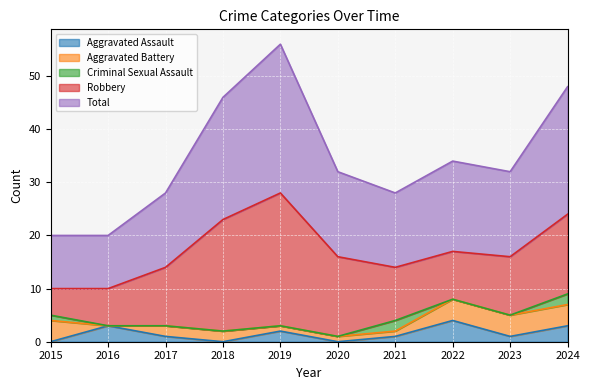

Is it true that Total equals 24 at 2024?

True